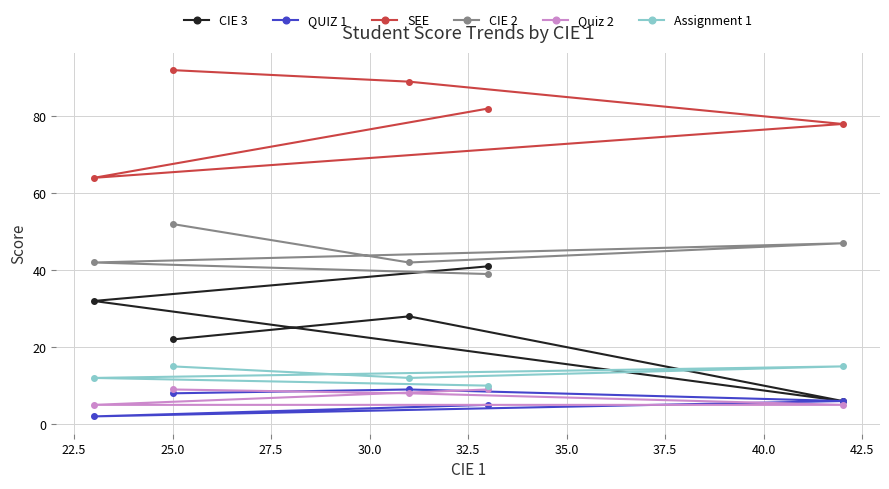

What is the greatest value displayed?

92